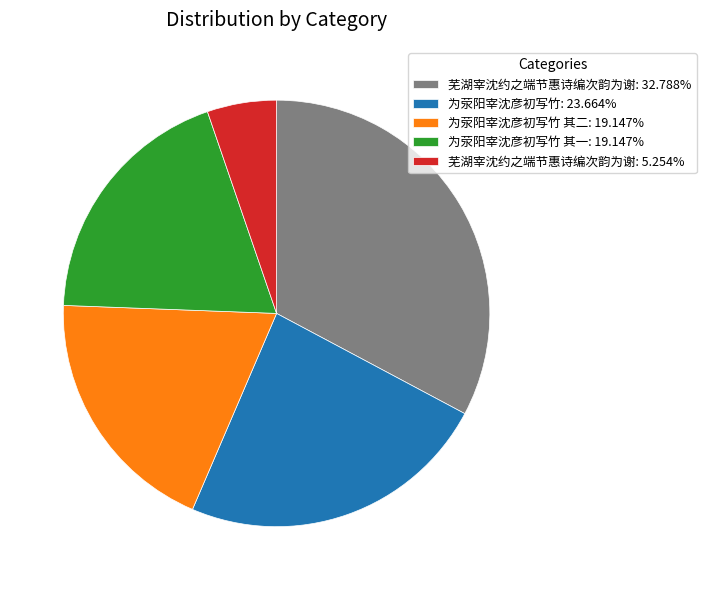

What is the ratio of the value at 芜湖宰沈约之端节惠诗编次韵为谢: 32.788% to the value at 芜湖宰沈约之端节惠诗编次韵为谢: 5.254%?

6.2